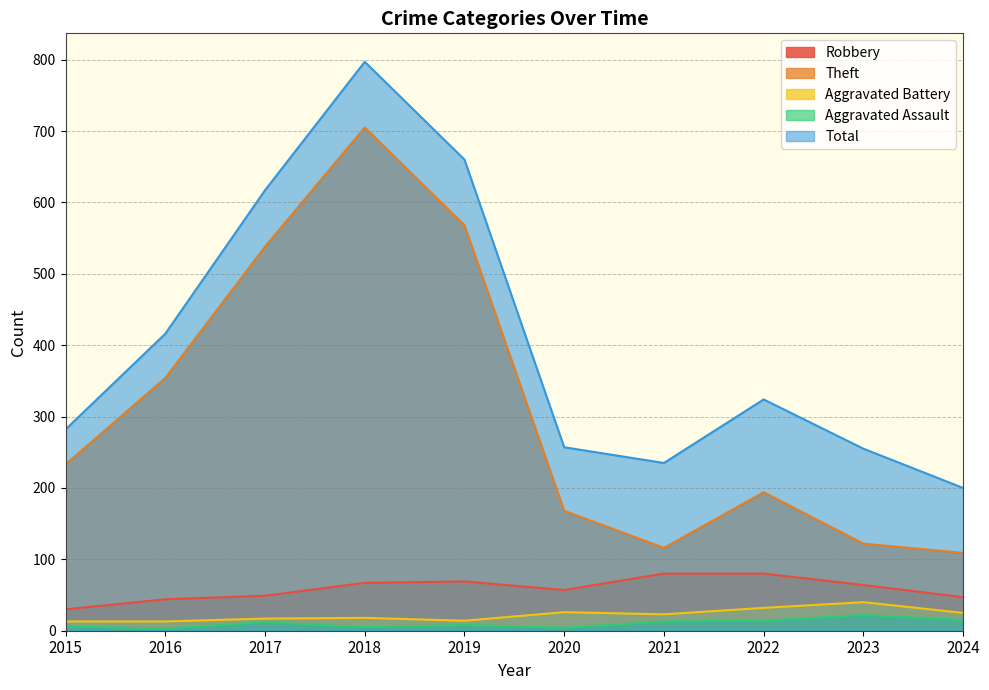

What is the greatest value displayed?

797